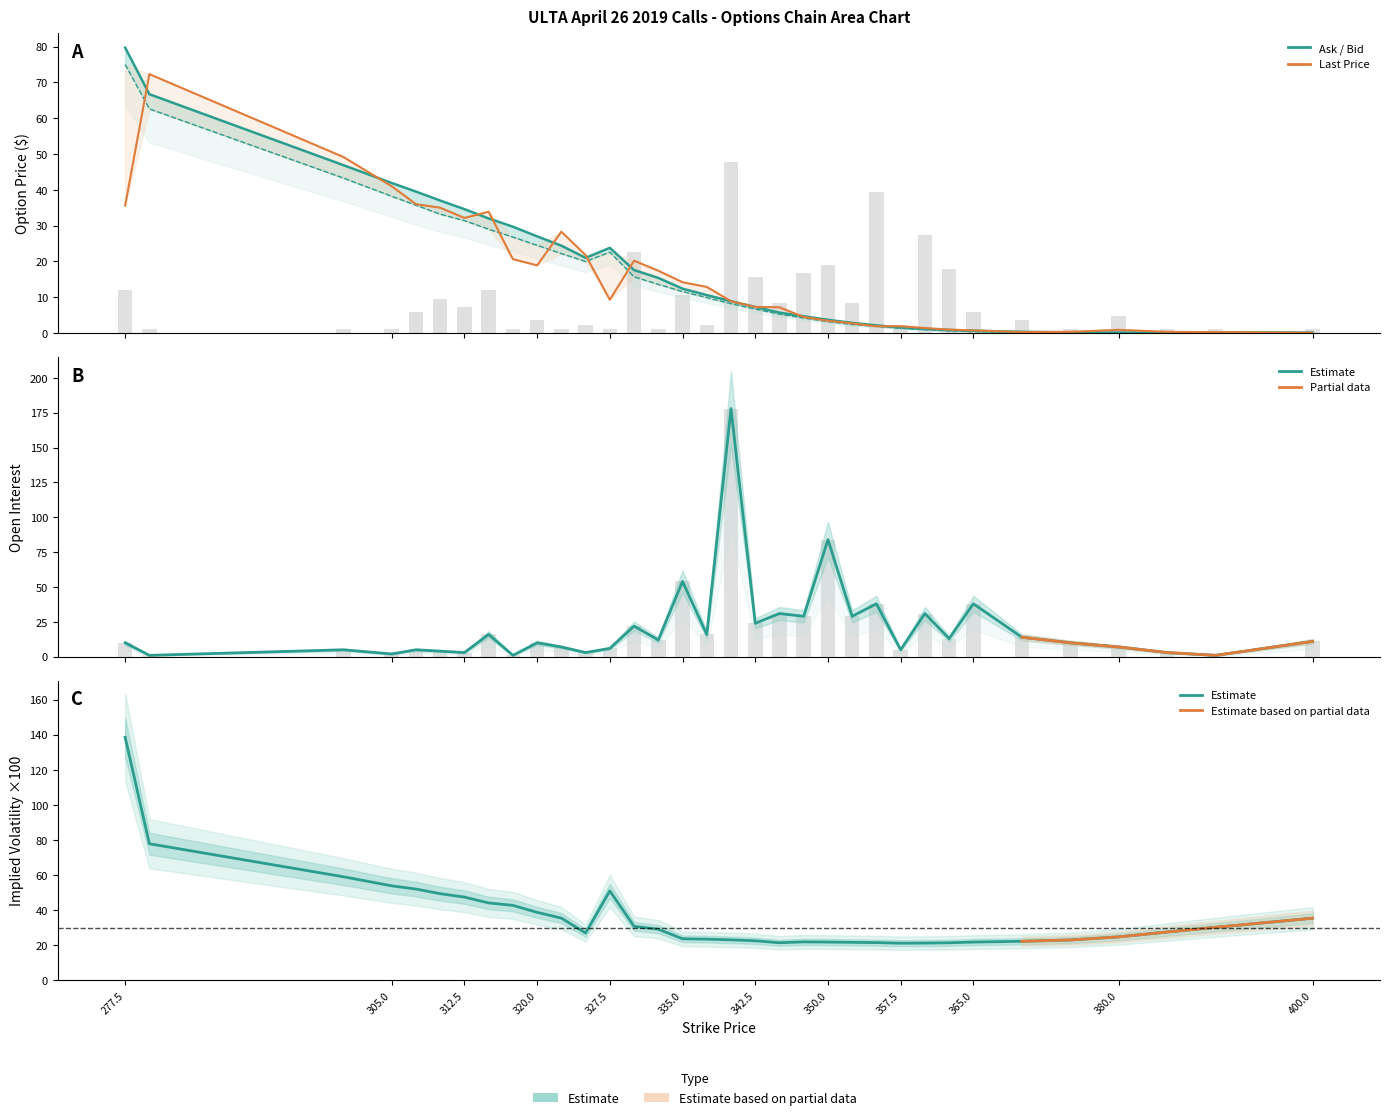

What is the total value across all series at 340?

49.1